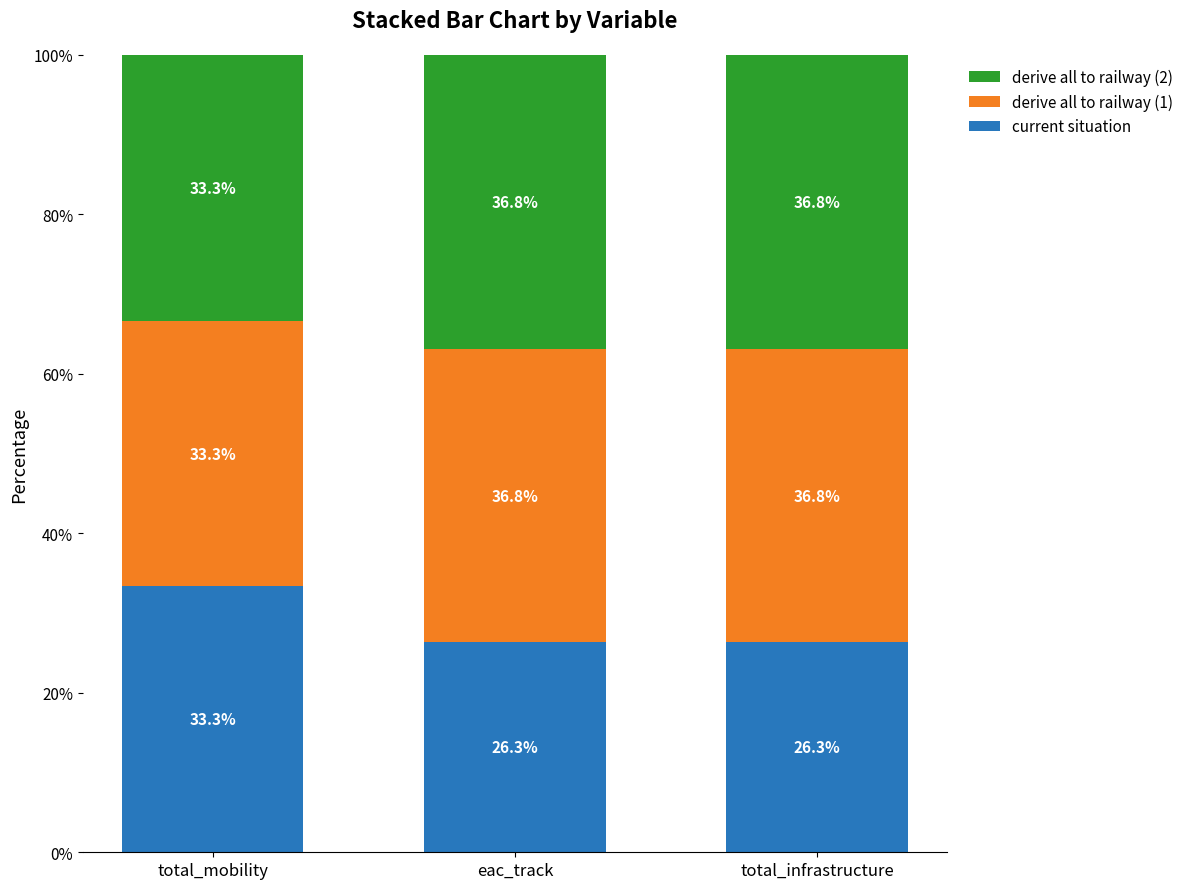

The current situation series shows 40.8 at eac_track. True or false?

False